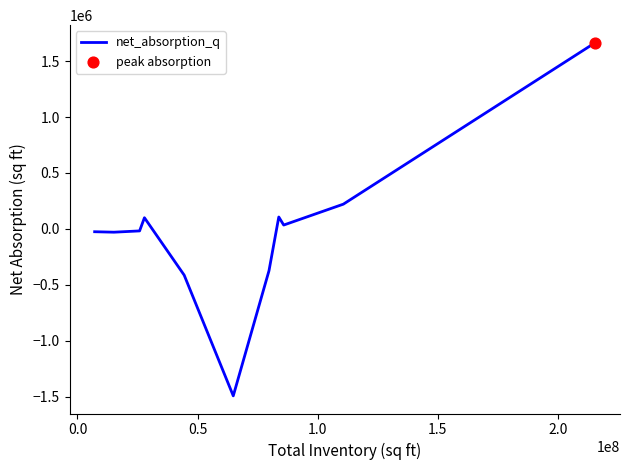

What is the maximum value shown in the chart?

1663721